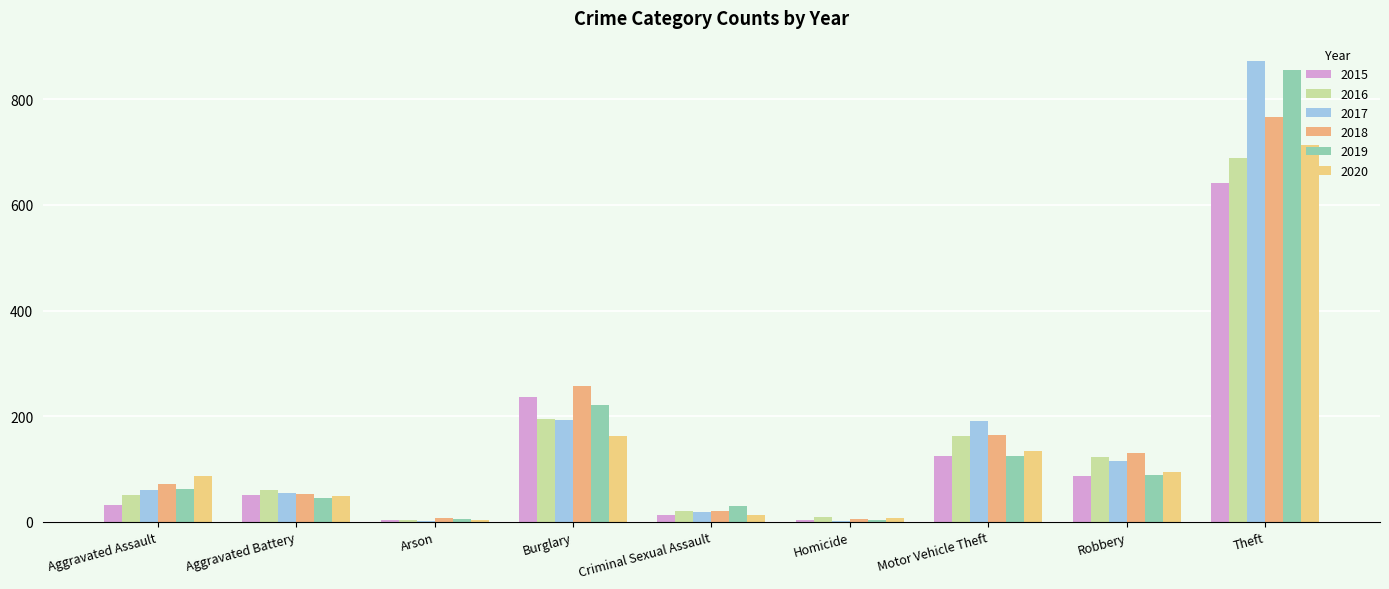

Count the number of data series in this chart.

6